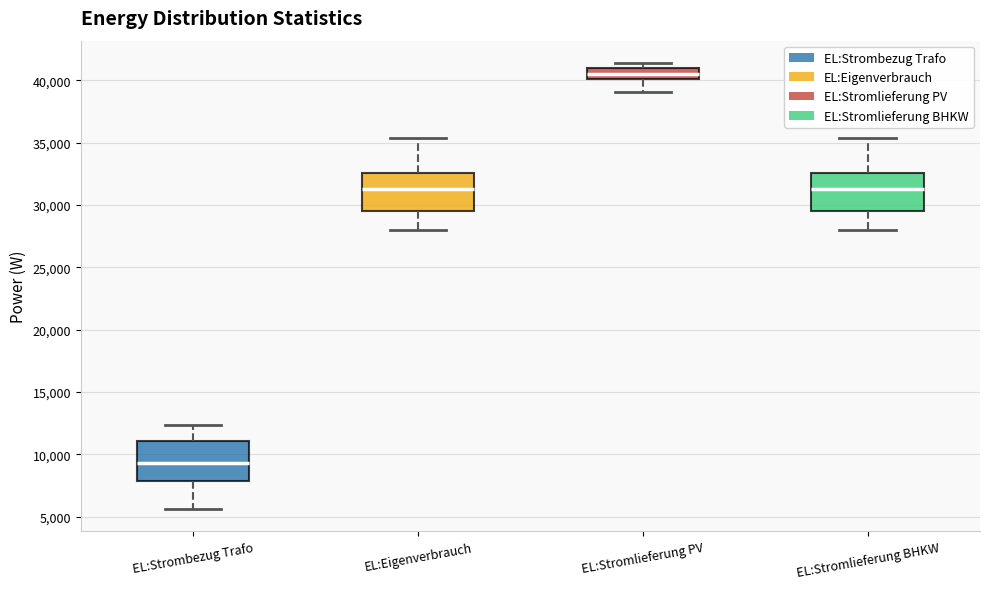

Where is the lower edge of the box for EL:Stromlieferung PV on the y-axis? The values are not printed on the chart, so give them approximately, as read against the axis.

40000